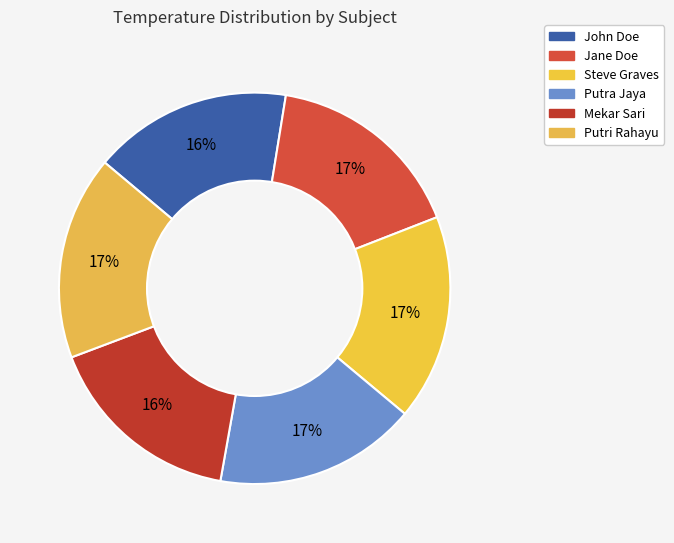

Does Putri Rahayu account for over 50% of the chart?

No